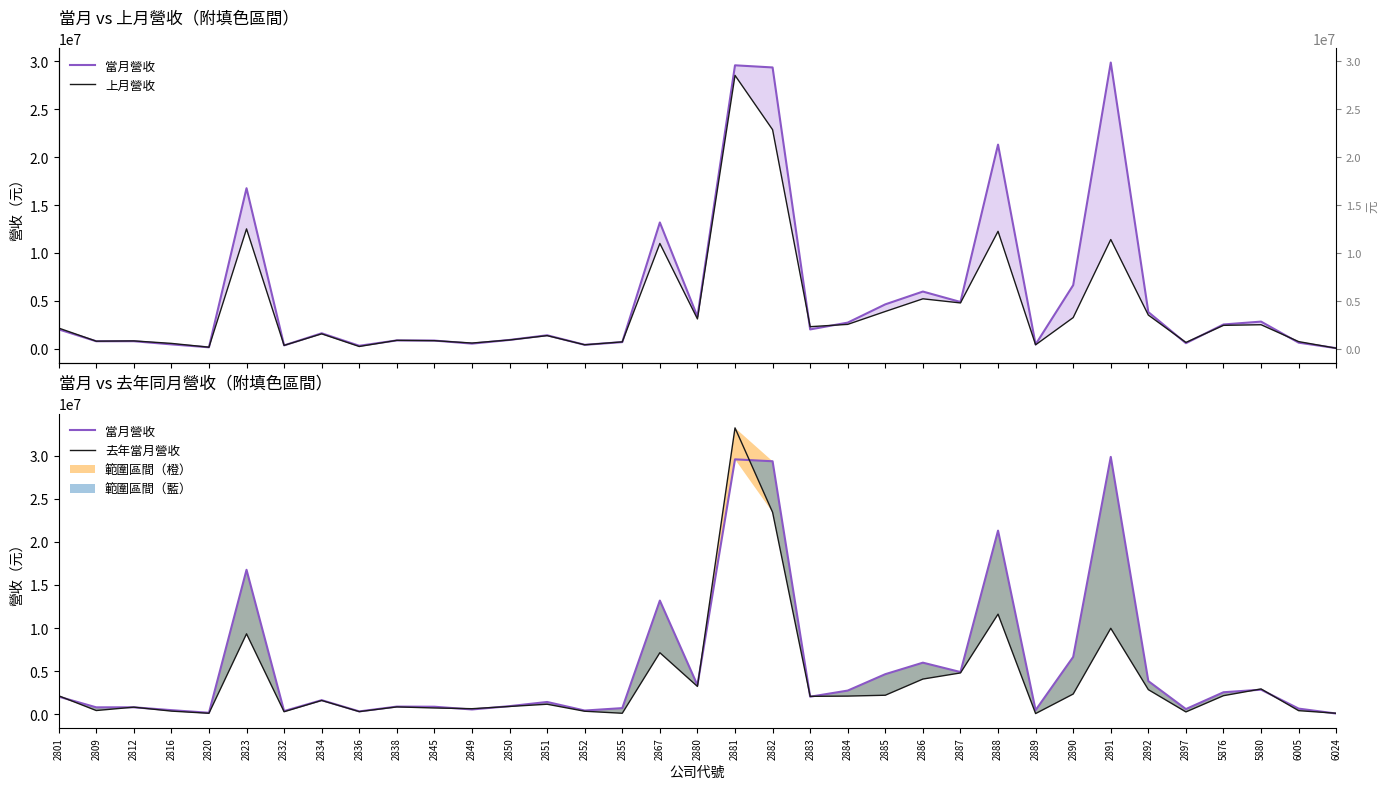

Rank the series by their average value, from highest to lowest.

當月營收, 上月營收, 去年當月營收